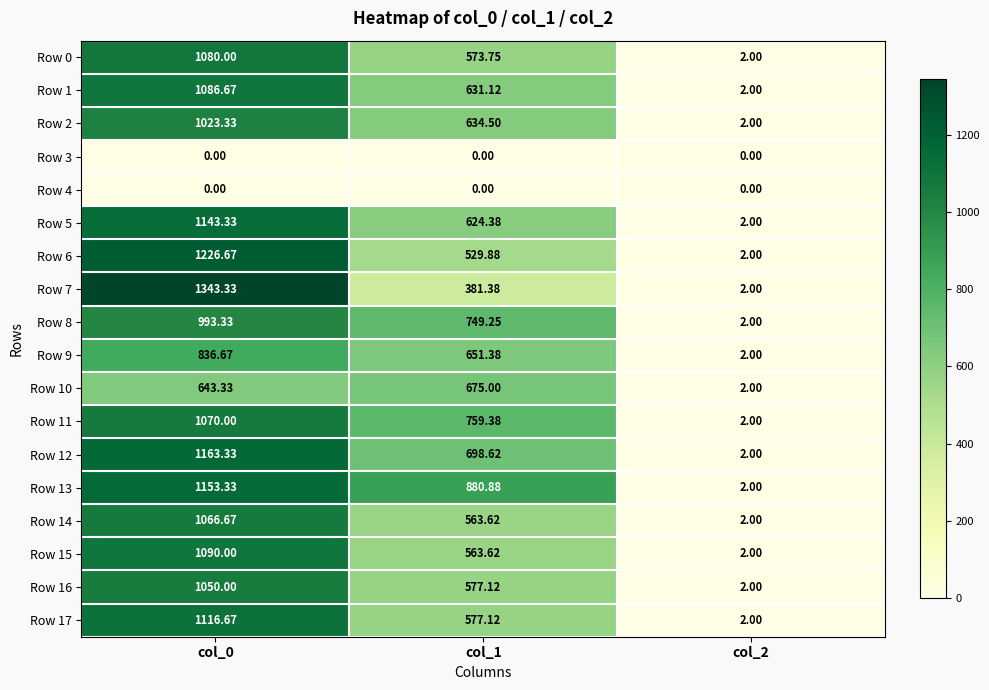

Is the value of Row 15 at col_0 greater than the value of Row 1 at col_2?

Yes